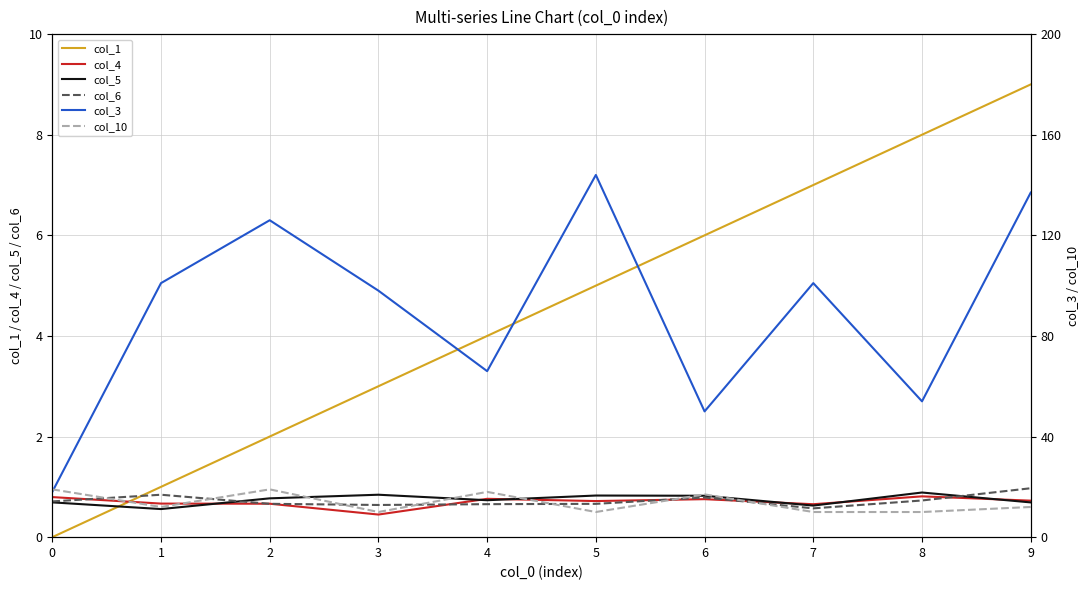

What is the average value of the col_10 series?

13.7